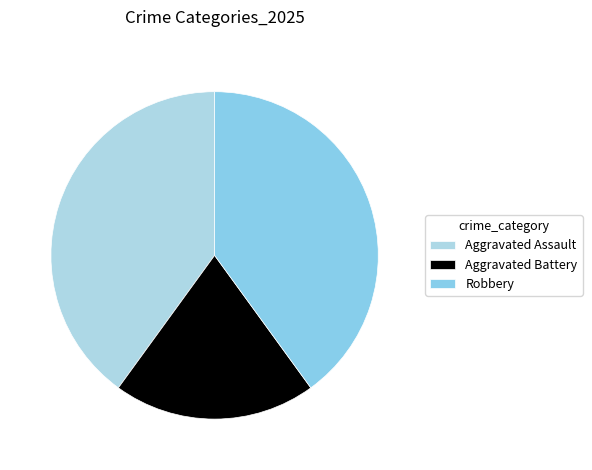

Count the number of slices in the pie.

3